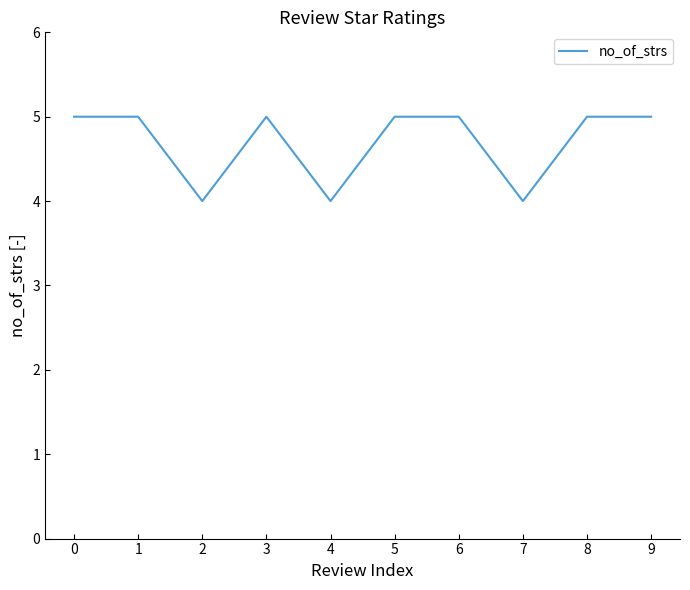

The value at 2 is 4. True or false?

True